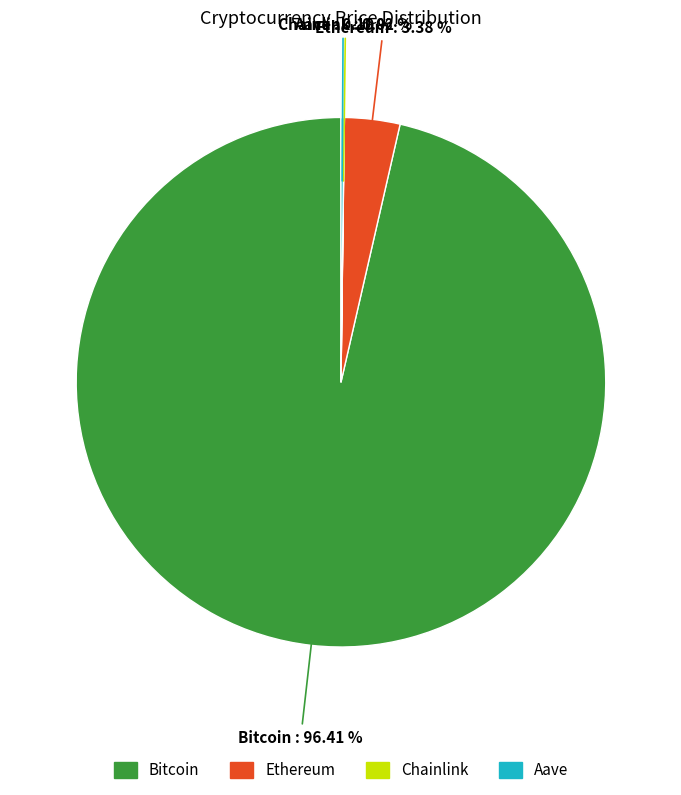

Which category has the biggest portion of the pie?

Bitcoin